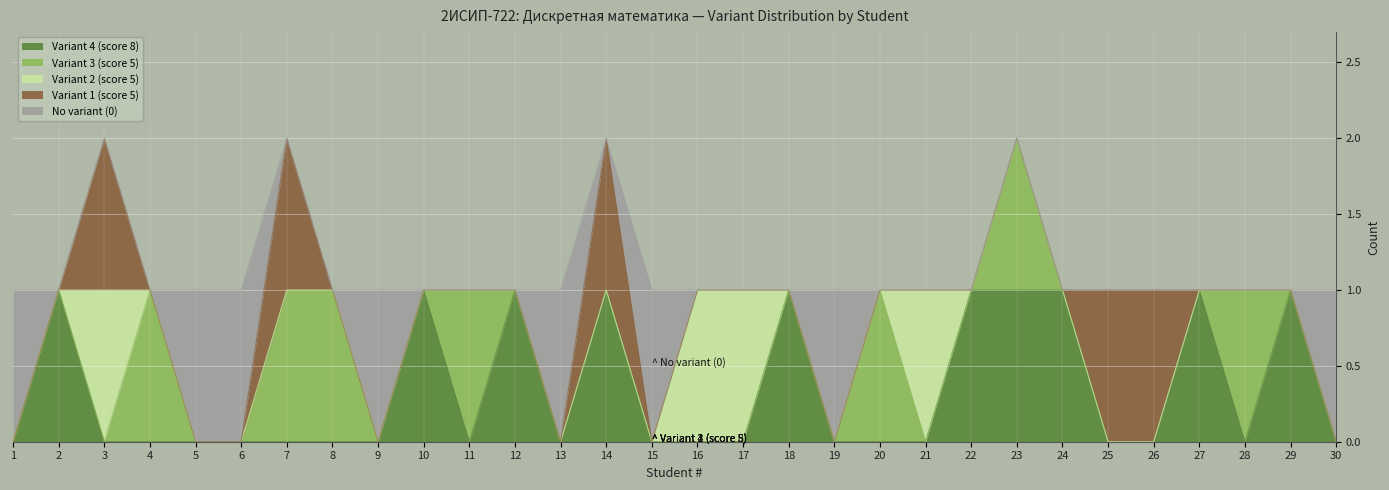

How many lines are shown in the chart?

5